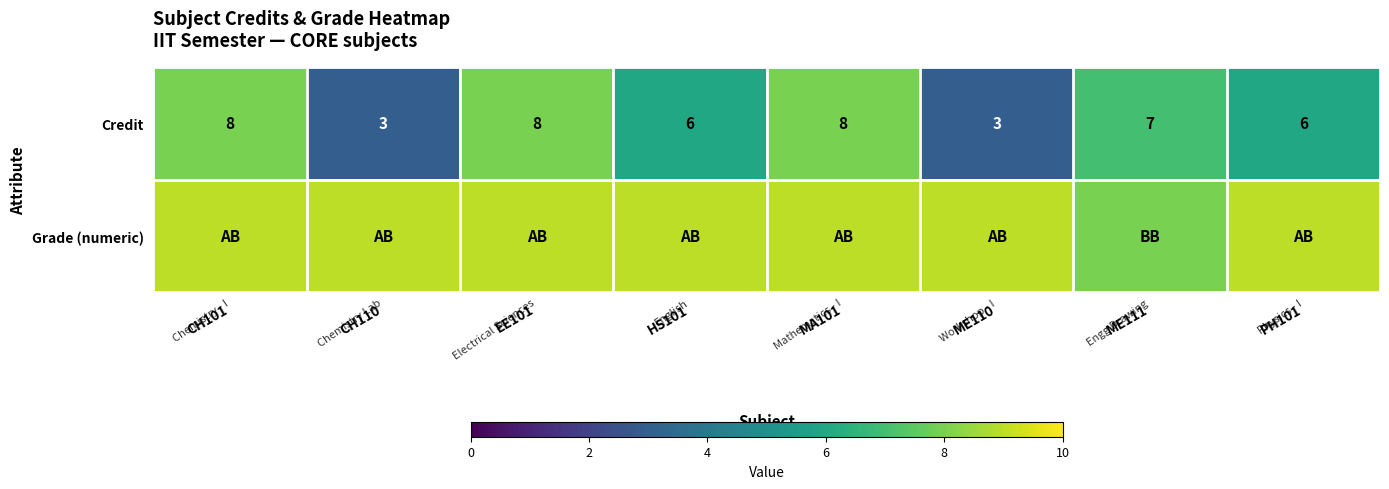

Reading left to right, extract all data points from this chart.

row_0: 8	3	8	6	8	3	7	6
row_1: 9	9	9	9	9	9	8	9